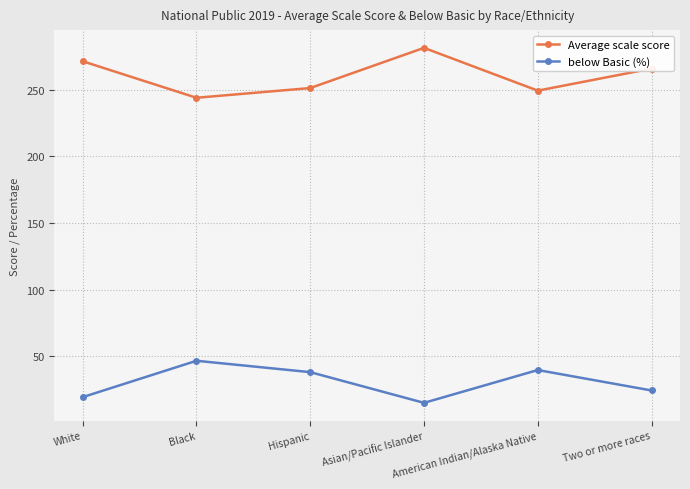

Reading right to left, list all the values displayed in this chart.

Average scale score: Two or more races=265.7	American Indian/Alaska Native=249.2	Asian/Pacific Islander=281.2	Hispanic=251.1	Black=243.8	White=271.2
below Basic (%): Two or more races=24.3	American Indian/Alaska Native=39.7	Asian/Pacific Islander=15.1	Hispanic=38.1	Black=46.6	White=19.4